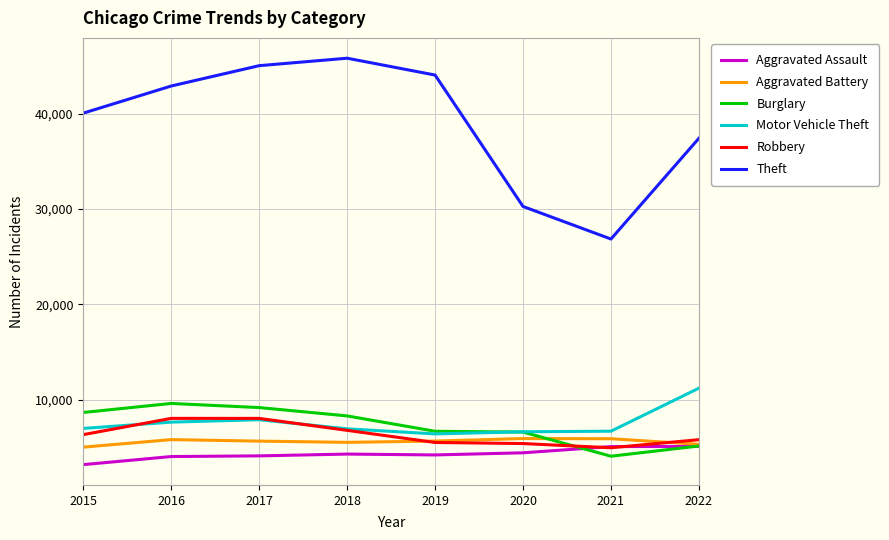

How many intersections are there between Robbery and Burglary?

1